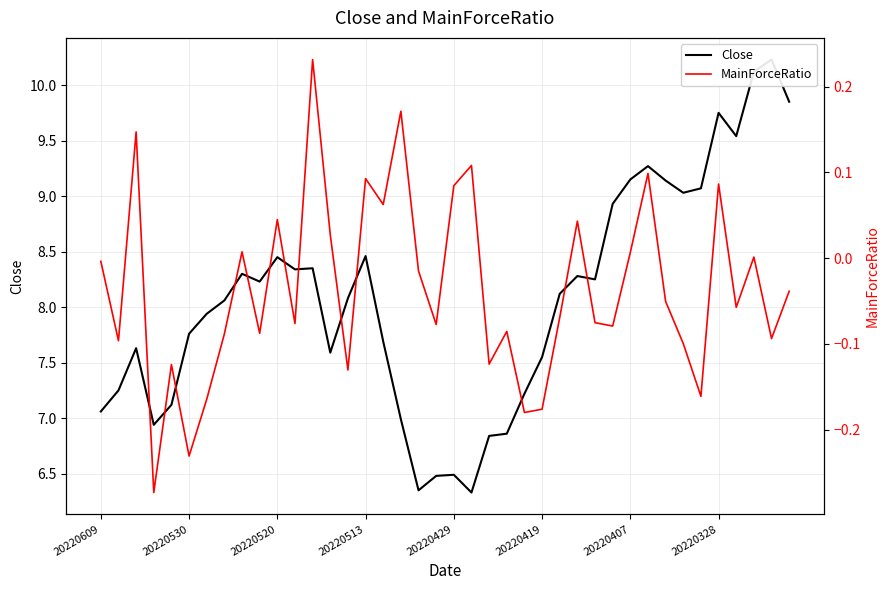

True or false: Close has a value of 11.3 at 20220407.

False